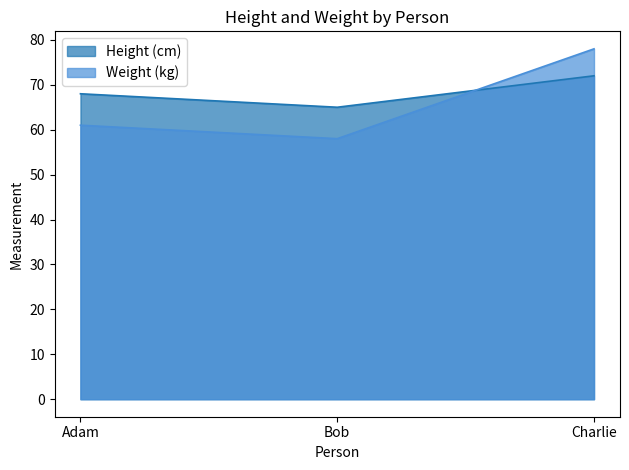

What are all the series names shown in the legend?

Height (cm), Weight (kg)